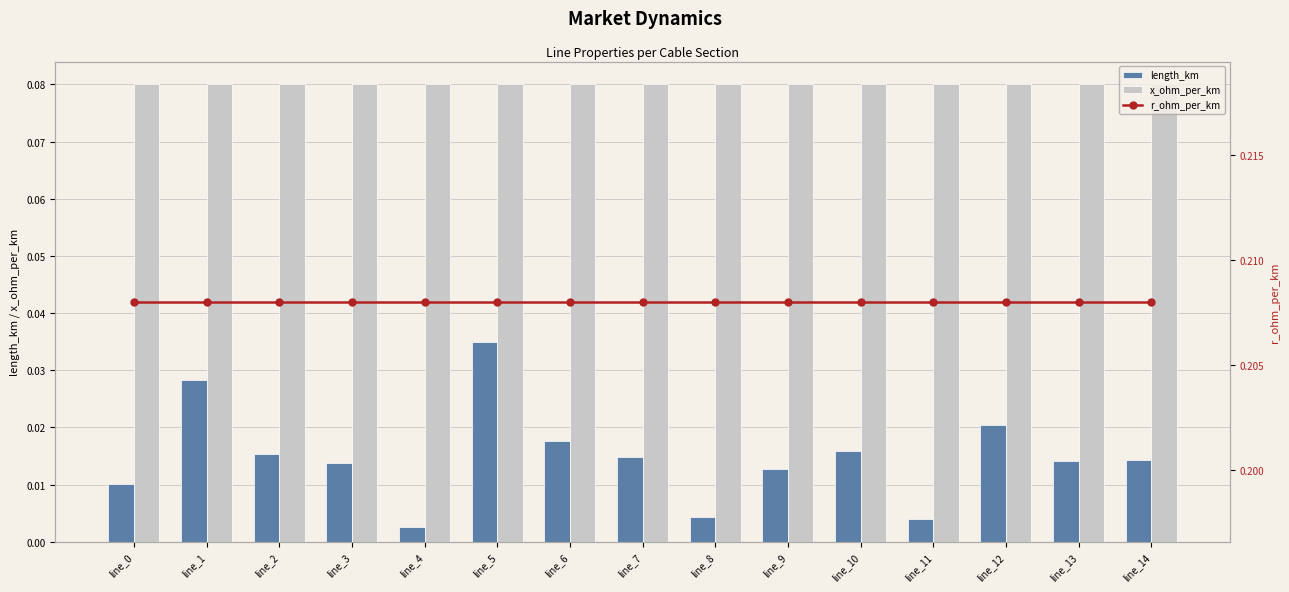

Is it true that length_km equals 0.0 at line_6?

False